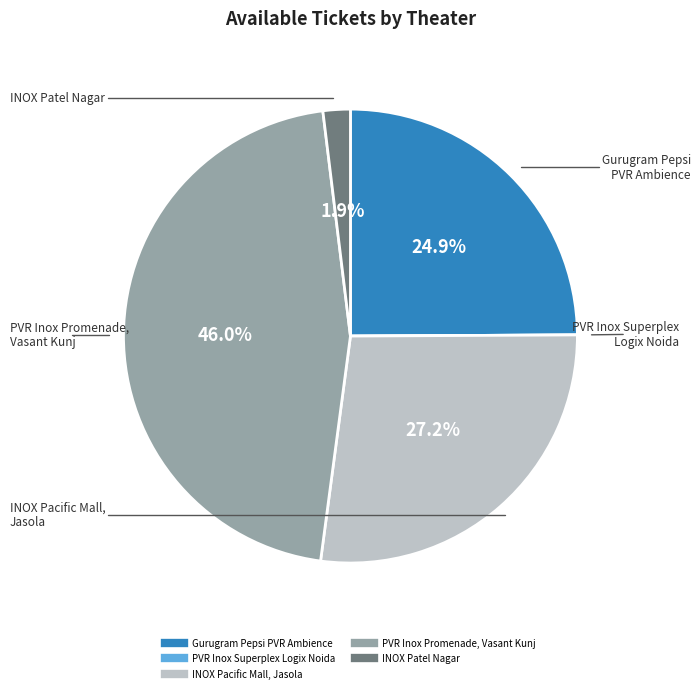

How much of the chart is everything except Gurugram Pepsi PVR Ambience?

75.1%